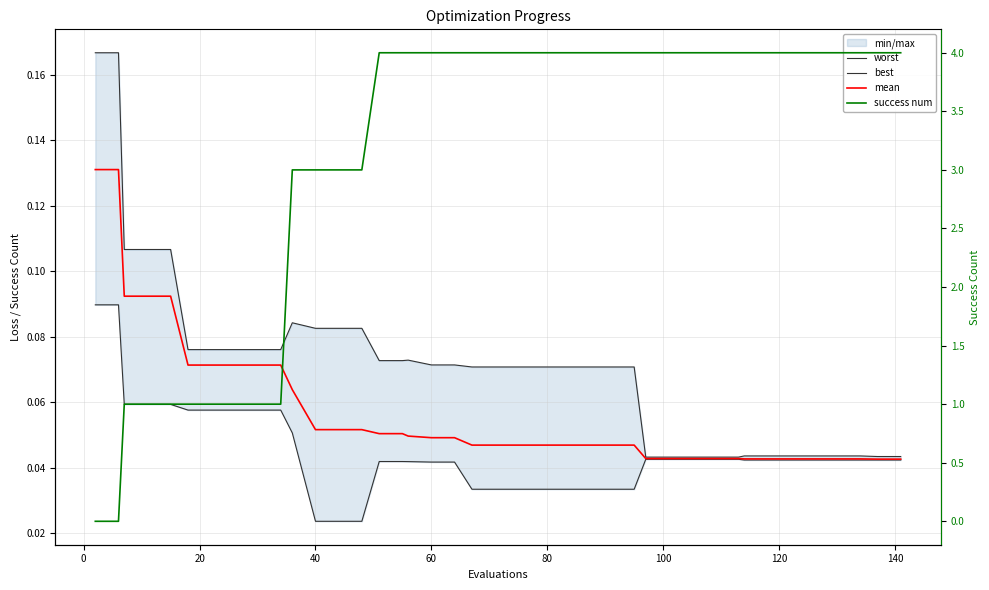

True or false: worst has a value of 0.0 at 26.

False